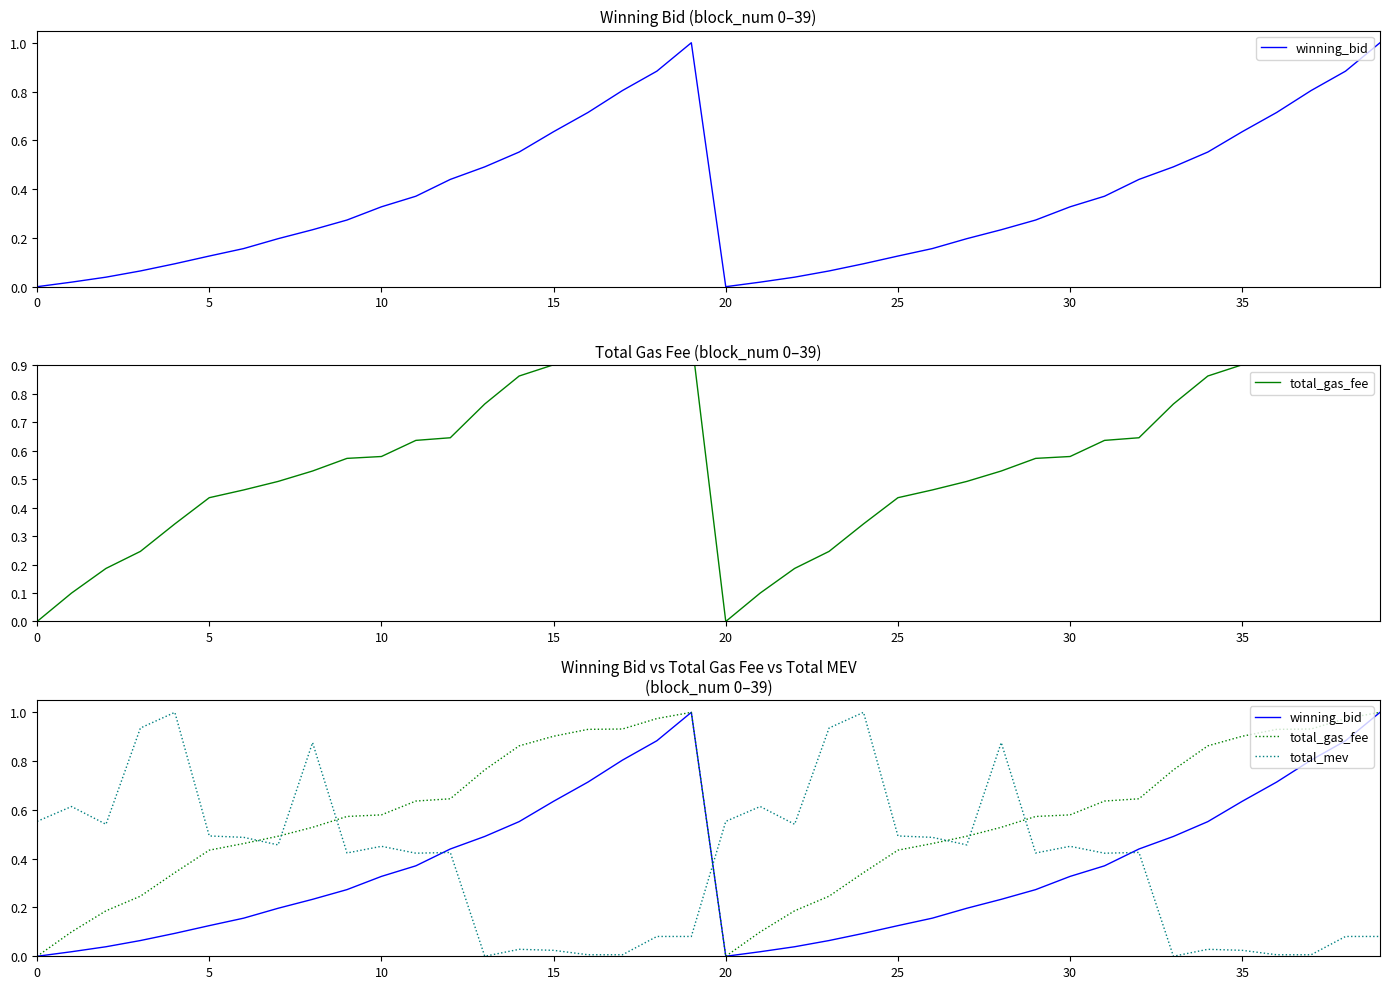

What is the sum of the total_mev values at 24 and 17?

1.0